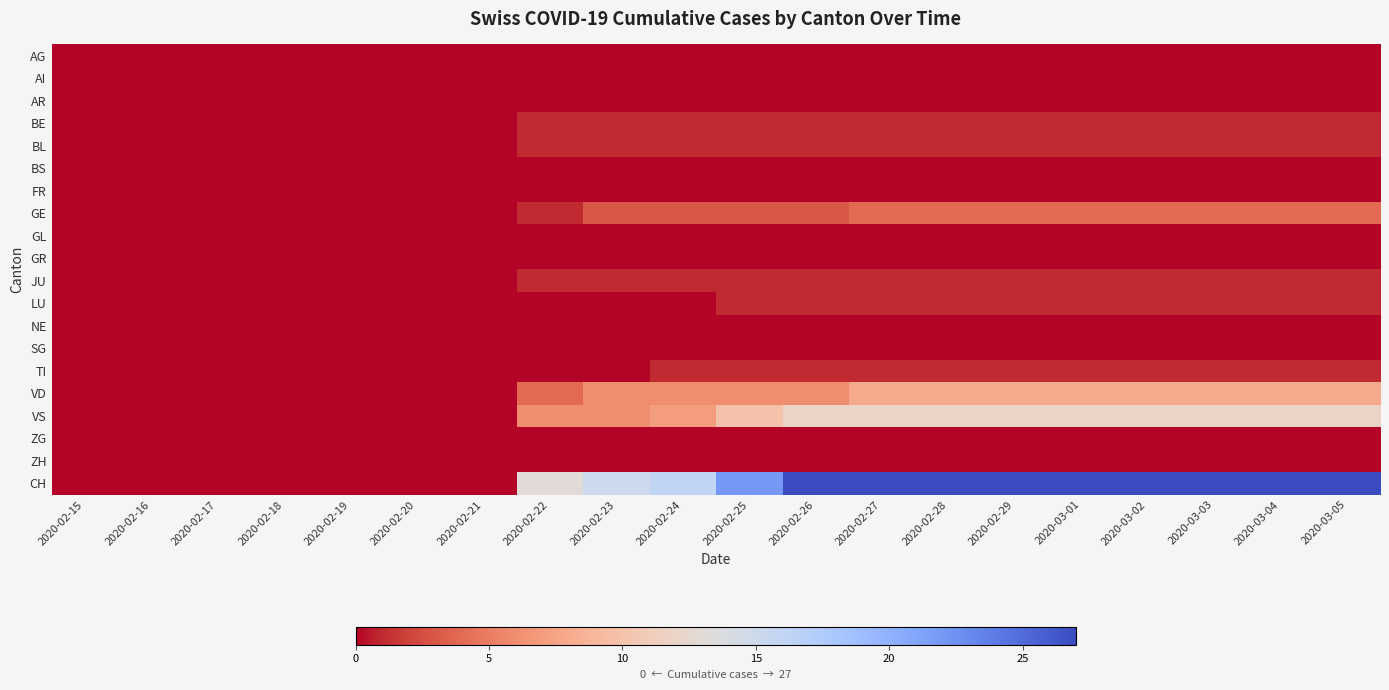

Reading right to left, extract all data points from this chart.

AG: 2020-03-05=0	2020-03-04=0	2020-03-03=0	2020-03-02=0	2020-03-01=0	2020-02-29=0	2020-02-28=0	2020-02-27=0	2020-02-26=0	2020-02-25=0	2020-02-24=0	2020-02-23=0	2020-02-22=0	2020-02-21=0	2020-02-20=0	2020-02-19=0	2020-02-18=0	2020-02-17=0	2020-02-16=0	2020-02-15=0
AI: 2020-03-05=0	2020-03-04=0	2020-03-03=0	2020-03-02=0	2020-03-01=0	2020-02-29=0	2020-02-28=0	2020-02-27=0	2020-02-26=0	2020-02-25=0	2020-02-24=0	2020-02-23=0	2020-02-22=0	2020-02-21=0	2020-02-20=0	2020-02-19=0	2020-02-18=0	2020-02-17=0	2020-02-16=0	2020-02-15=0
AR: 2020-03-05=0	2020-03-04=0	2020-03-03=0	2020-03-02=0	2020-03-01=0	2020-02-29=0	2020-02-28=0	2020-02-27=0	2020-02-26=0	2020-02-25=0	2020-02-24=0	2020-02-23=0	2020-02-22=0	2020-02-21=0	2020-02-20=0	2020-02-19=0	2020-02-18=0	2020-02-17=0	2020-02-16=0	2020-02-15=0
BE: 2020-03-05=1	2020-03-04=1	2020-03-03=1	2020-03-02=1	2020-03-01=1	2020-02-29=1	2020-02-28=1	2020-02-27=1	2020-02-26=1	2020-02-25=1	2020-02-24=1	2020-02-23=1	2020-02-22=1	2020-02-21=0	2020-02-20=0	2020-02-19=0	2020-02-18=0	2020-02-17=0	2020-02-16=0	2020-02-15=0
BL: 2020-03-05=1	2020-03-04=1	2020-03-03=1	2020-03-02=1	2020-03-01=1	2020-02-29=1	2020-02-28=1	2020-02-27=1	2020-02-26=1	2020-02-25=1	2020-02-24=1	2020-02-23=1	2020-02-22=1	2020-02-21=0	2020-02-20=0	2020-02-19=0	2020-02-18=0	2020-02-17=0	2020-02-16=0	2020-02-15=0
BS: 2020-03-05=0	2020-03-04=0	2020-03-03=0	2020-03-02=0	2020-03-01=0	2020-02-29=0	2020-02-28=0	2020-02-27=0	2020-02-26=0	2020-02-25=0	2020-02-24=0	2020-02-23=0	2020-02-22=0	2020-02-21=0	2020-02-20=0	2020-02-19=0	2020-02-18=0	2020-02-17=0	2020-02-16=0	2020-02-15=0
FR: 2020-03-05=0	2020-03-04=0	2020-03-03=0	2020-03-02=0	2020-03-01=0	2020-02-29=0	2020-02-28=0	2020-02-27=0	2020-02-26=0	2020-02-25=0	2020-02-24=0	2020-02-23=0	2020-02-22=0	2020-02-21=0	2020-02-20=0	2020-02-19=0	2020-02-18=0	2020-02-17=0	2020-02-16=0	2020-02-15=0
GE: 2020-03-05=4	2020-03-04=4	2020-03-03=4	2020-03-02=4	2020-03-01=4	2020-02-29=4	2020-02-28=4	2020-02-27=4	2020-02-26=3	2020-02-25=3	2020-02-24=3	2020-02-23=3	2020-02-22=1	2020-02-21=0	2020-02-20=0	2020-02-19=0	2020-02-18=0	2020-02-17=0	2020-02-16=0	2020-02-15=0
GL: 2020-03-05=0	2020-03-04=0	2020-03-03=0	2020-03-02=0	2020-03-01=0	2020-02-29=0	2020-02-28=0	2020-02-27=0	2020-02-26=0	2020-02-25=0	2020-02-24=0	2020-02-23=0	2020-02-22=0	2020-02-21=0	2020-02-20=0	2020-02-19=0	2020-02-18=0	2020-02-17=0	2020-02-16=0	2020-02-15=0
GR: 2020-03-05=0	2020-03-04=0	2020-03-03=0	2020-03-02=0	2020-03-01=0	2020-02-29=0	2020-02-28=0	2020-02-27=0	2020-02-26=0	2020-02-25=0	2020-02-24=0	2020-02-23=0	2020-02-22=0	2020-02-21=0	2020-02-20=0	2020-02-19=0	2020-02-18=0	2020-02-17=0	2020-02-16=0	2020-02-15=0
JU: 2020-03-05=1	2020-03-04=1	2020-03-03=1	2020-03-02=1	2020-03-01=1	2020-02-29=1	2020-02-28=1	2020-02-27=1	2020-02-26=1	2020-02-25=1	2020-02-24=1	2020-02-23=1	2020-02-22=1	2020-02-21=0	2020-02-20=0	2020-02-19=0	2020-02-18=0	2020-02-17=0	2020-02-16=0	2020-02-15=0
LU: 2020-03-05=1	2020-03-04=1	2020-03-03=1	2020-03-02=1	2020-03-01=1	2020-02-29=1	2020-02-28=1	2020-02-27=1	2020-02-26=1	2020-02-25=1	2020-02-24=0	2020-02-23=0	2020-02-22=0	2020-02-21=0	2020-02-20=0	2020-02-19=0	2020-02-18=0	2020-02-17=0	2020-02-16=0	2020-02-15=0
NE: 2020-03-05=0	2020-03-04=0	2020-03-03=0	2020-03-02=0	2020-03-01=0	2020-02-29=0	2020-02-28=0	2020-02-27=0	2020-02-26=0	2020-02-25=0	2020-02-24=0	2020-02-23=0	2020-02-22=0	2020-02-21=0	2020-02-20=0	2020-02-19=0	2020-02-18=0	2020-02-17=0	2020-02-16=0	2020-02-15=0
SG: 2020-03-05=0	2020-03-04=0	2020-03-03=0	2020-03-02=0	2020-03-01=0	2020-02-29=0	2020-02-28=0	2020-02-27=0	2020-02-26=0	2020-02-25=0	2020-02-24=0	2020-02-23=0	2020-02-22=0	2020-02-21=0	2020-02-20=0	2020-02-19=0	2020-02-18=0	2020-02-17=0	2020-02-16=0	2020-02-15=0
TI: 2020-03-05=1	2020-03-04=1	2020-03-03=1	2020-03-02=1	2020-03-01=1	2020-02-29=1	2020-02-28=1	2020-02-27=1	2020-02-26=1	2020-02-25=1	2020-02-24=1	2020-02-23=0	2020-02-22=0	2020-02-21=0	2020-02-20=0	2020-02-19=0	2020-02-18=0	2020-02-17=0	2020-02-16=0	2020-02-15=0
VD: 2020-03-05=8	2020-03-04=8	2020-03-03=8	2020-03-02=8	2020-03-01=8	2020-02-29=8	2020-02-28=8	2020-02-27=8	2020-02-26=6	2020-02-25=6	2020-02-24=6	2020-02-23=6	2020-02-22=4	2020-02-21=0	2020-02-20=0	2020-02-19=0	2020-02-18=0	2020-02-17=0	2020-02-16=0	2020-02-15=0
VS: 2020-03-05=12	2020-03-04=12	2020-03-03=12	2020-03-02=12	2020-03-01=12	2020-02-29=12	2020-02-28=12	2020-02-27=12	2020-02-26=12	2020-02-25=10	2020-02-24=7	2020-02-23=6	2020-02-22=6	2020-02-21=0	2020-02-20=0	2020-02-19=0	2020-02-18=0	2020-02-17=0	2020-02-16=0	2020-02-15=0
ZG: 2020-03-05=0	2020-03-04=0	2020-03-03=0	2020-03-02=0	2020-03-01=0	2020-02-29=0	2020-02-28=0	2020-02-27=0	2020-02-26=0	2020-02-25=0	2020-02-24=0	2020-02-23=0	2020-02-22=0	2020-02-21=0	2020-02-20=0	2020-02-19=0	2020-02-18=0	2020-02-17=0	2020-02-16=0	2020-02-15=0
ZH: 2020-03-05=0	2020-03-04=0	2020-03-03=0	2020-03-02=0	2020-03-01=0	2020-02-29=0	2020-02-28=0	2020-02-27=0	2020-02-26=0	2020-02-25=0	2020-02-24=0	2020-02-23=0	2020-02-22=0	2020-02-21=0	2020-02-20=0	2020-02-19=0	2020-02-18=0	2020-02-17=0	2020-02-16=0	2020-02-15=0
CH: 2020-03-05=27	2020-03-04=27	2020-03-03=27	2020-03-02=27	2020-03-01=27	2020-02-29=27	2020-02-28=27	2020-02-27=27	2020-02-26=27	2020-02-25=22	2020-02-24=16	2020-02-23=15	2020-02-22=13	2020-02-21=0	2020-02-20=0	2020-02-19=0	2020-02-18=0	2020-02-17=0	2020-02-16=0	2020-02-15=0